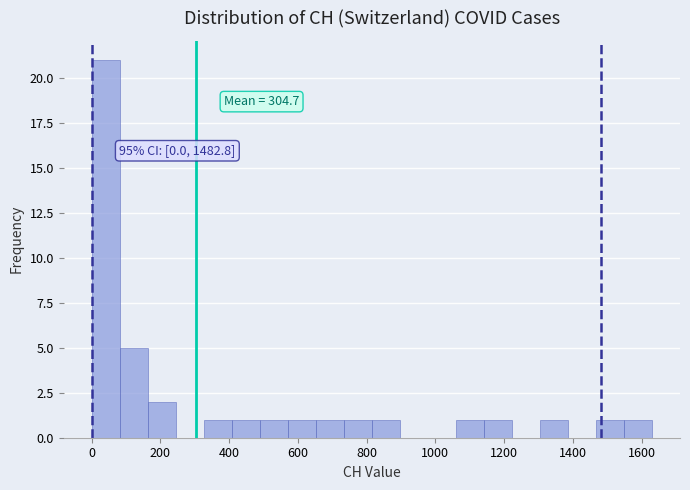

Over which range of the x-axis is the bar tallest?

0 to 80